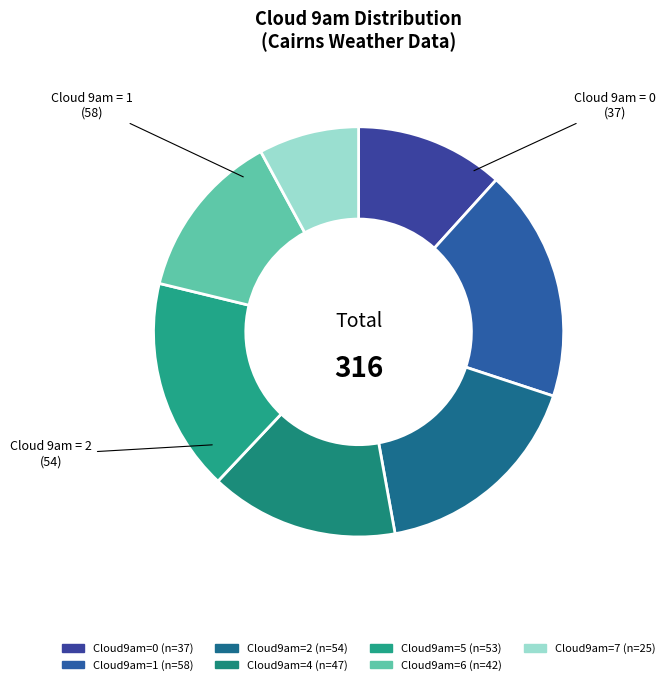

Count the number of slices in the pie.

7